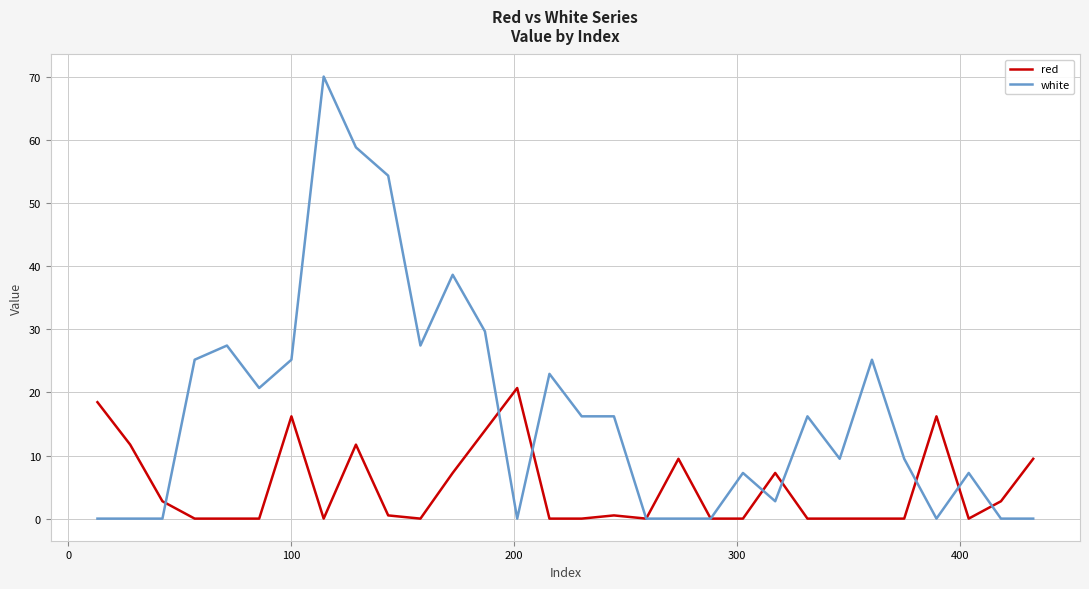

Which series has the widest spread of values?

white